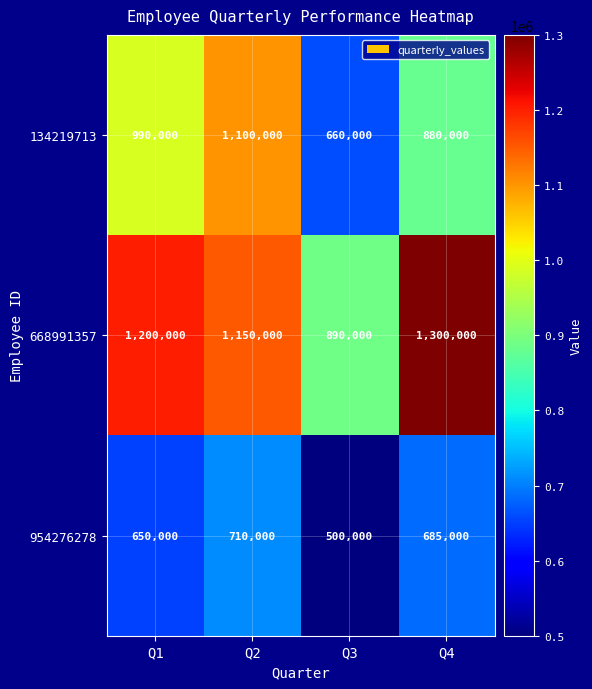

Reading right to left, transcribe all the data shown in this chart.

134219713: Q4=880000	Q3=660000	Q2=1100000	Q1=990000
668991357: Q4=1300000	Q3=890000	Q2=1150000	Q1=1200000
954276278: Q4=685000	Q3=500000	Q2=710000	Q1=650000